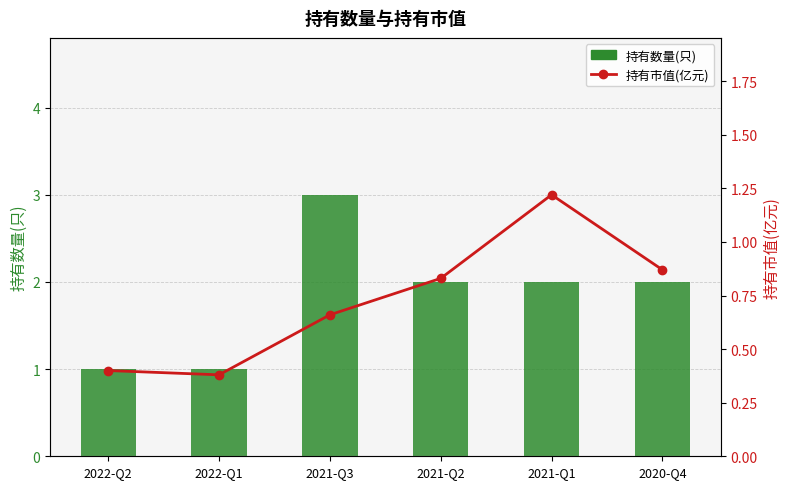

At which category is the sum across all series the highest?

2021-Q3